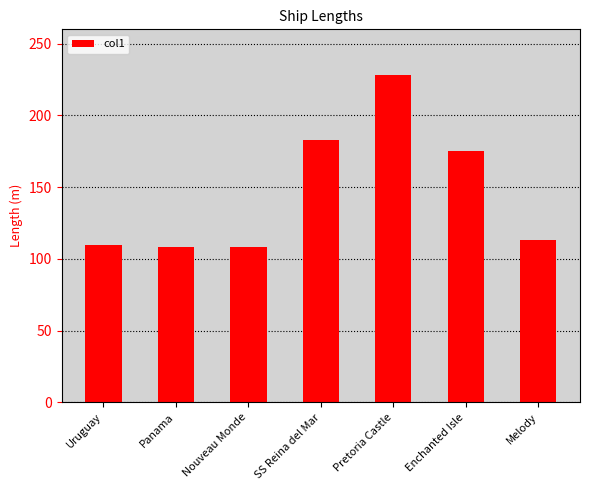

Reading right to left, list all the values displayed in this chart.

113.2	175.1	227.8	183.1	108.0	108.0	110.0